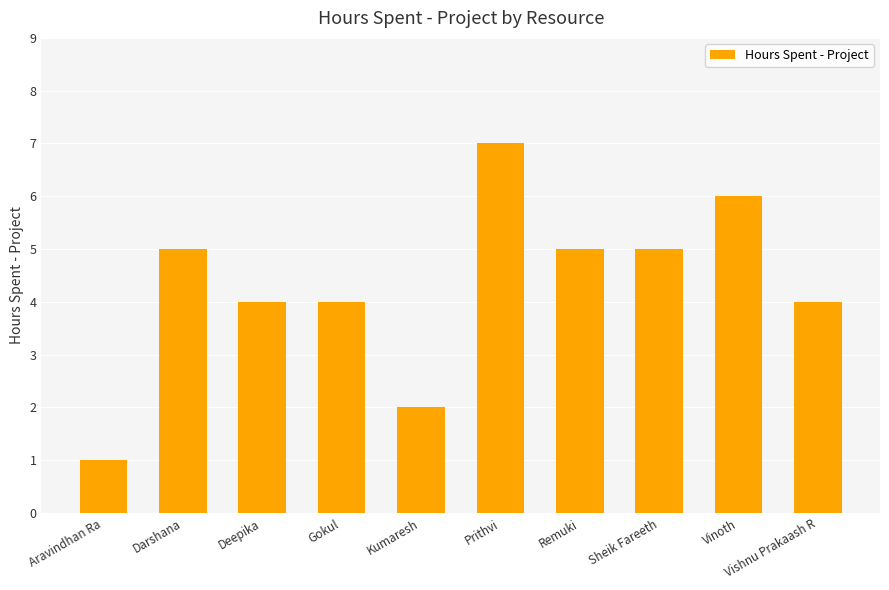

Reading left to right, list all the values displayed in this chart.

Aravindhan Ra=1	Darshana=5	Deepika=4	Gokul=4	Kumaresh=2	Prithvi=7	Remuki=5	Sheik Fareeth=5	Vinoth=6	Vishnu Prakaash R=4